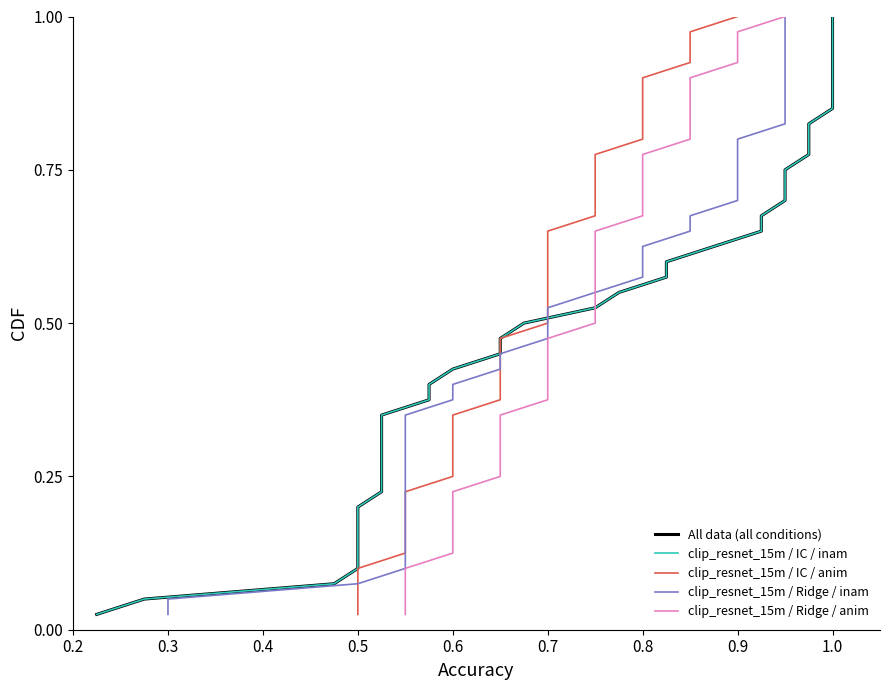

Is the value of clip_resnet_15m / IC / inam at 0.8 greater than the value of clip_resnet_15m / Ridge / inam at 27?

No